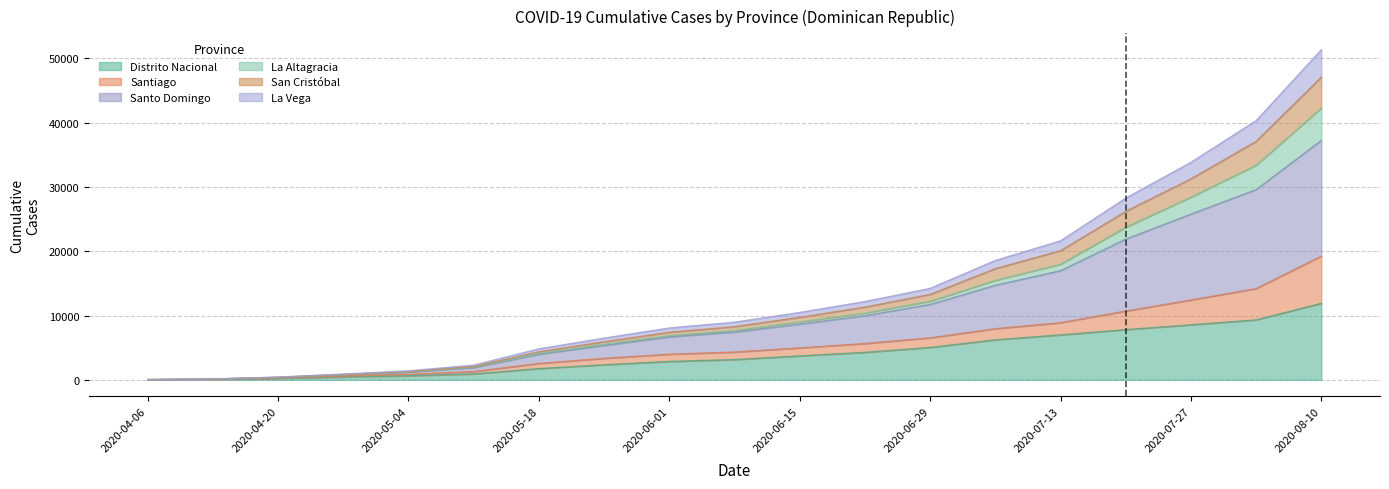

At which category is the sum across all series the highest?

2020-08-10